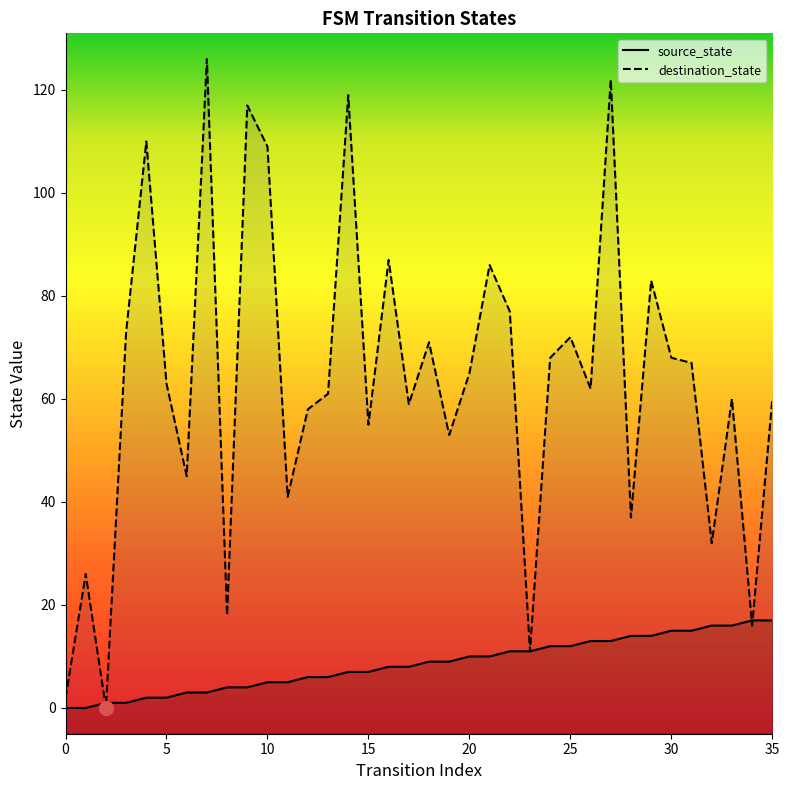

Where do destination_state and source_state first cross each other?

1 and 2